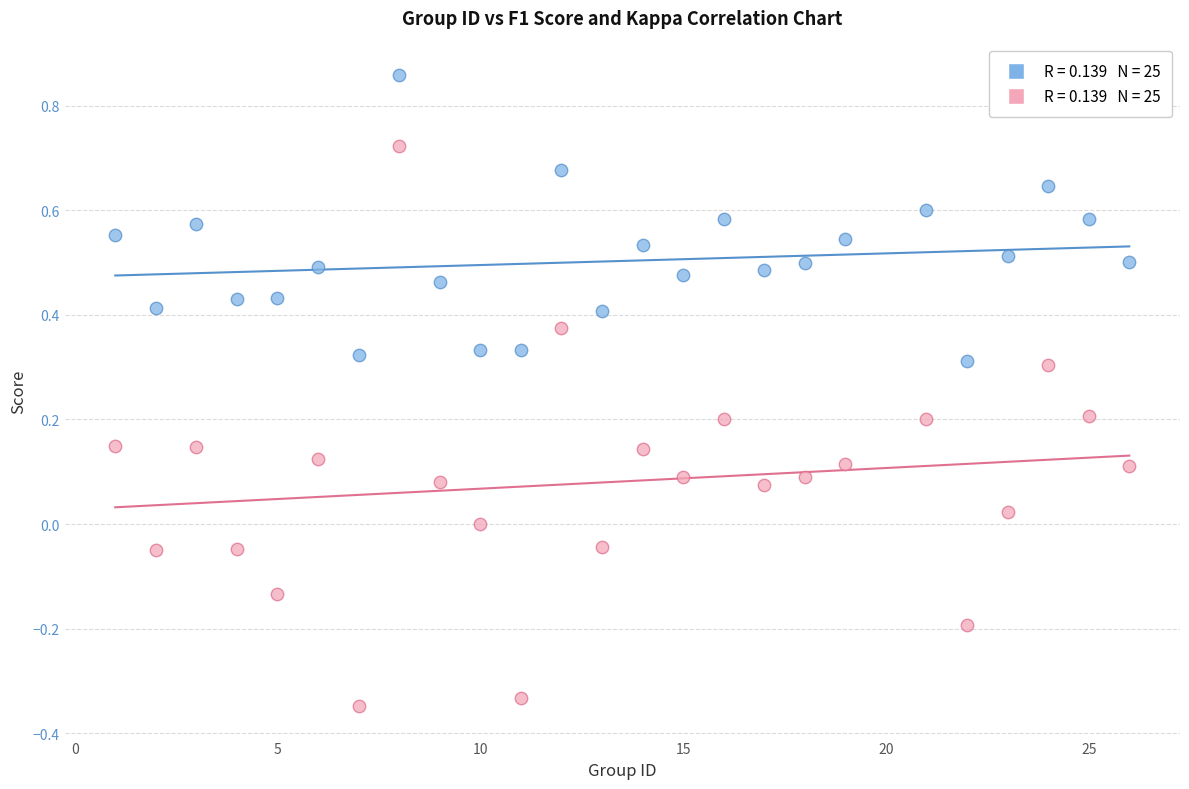

Across all data points, what is the range of Y values (max minus min)?

1.2